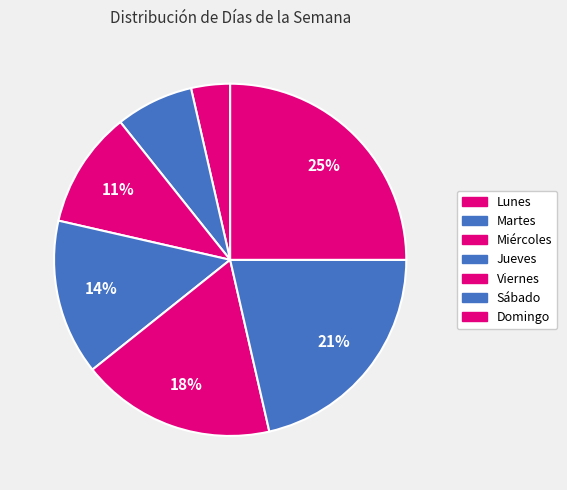

Is it true that Lunes is 1% of the pie?

False